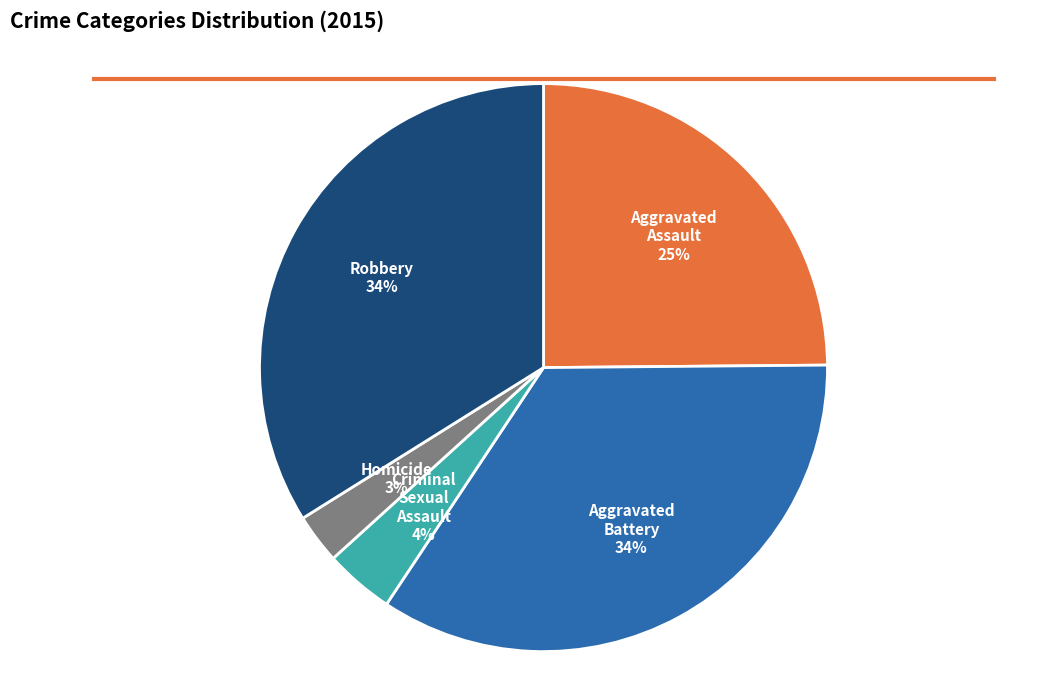

Is there any slice that represents more than half of the pie?

No